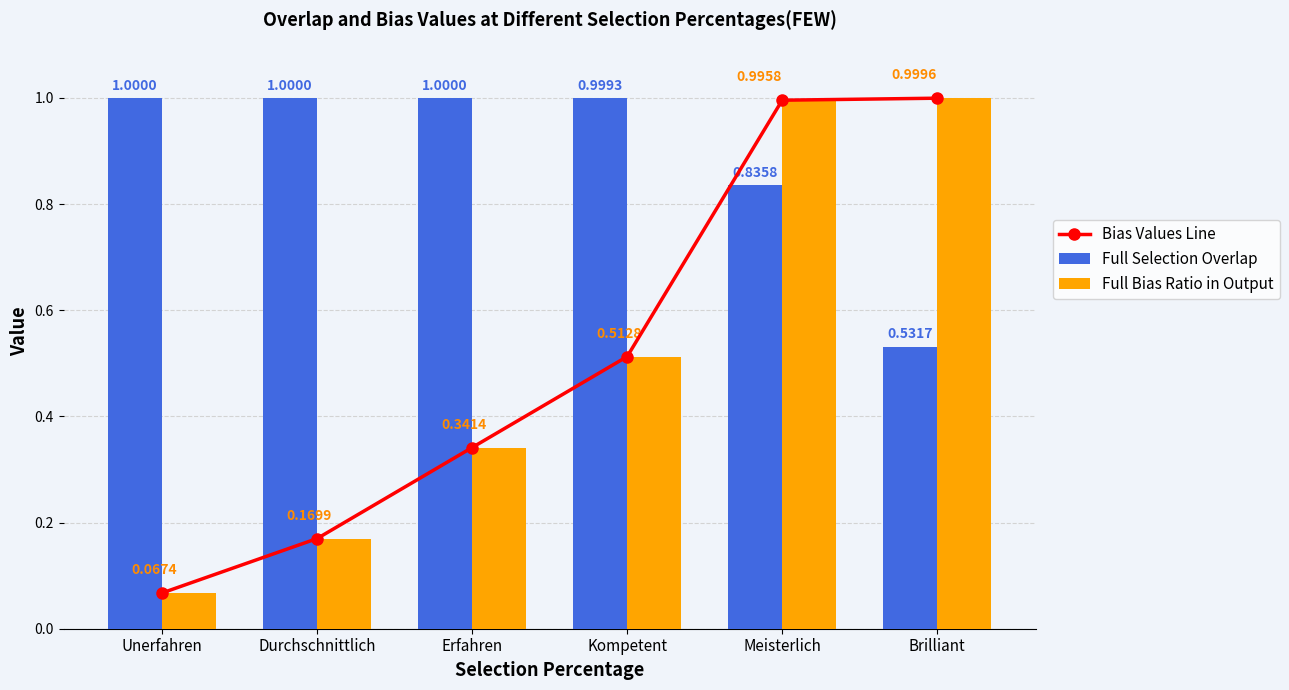

Reading right to left, transcribe all the data shown in this chart.

Bias Values Line: 1.0	1.0	0.5	0.3	0.2	0.1
Full Selection Overlap: 0.5	0.8	1.0	1.0	1.0	1.0
Full Bias Ratio in Output: 1.0	1.0	0.5	0.3	0.2	0.1